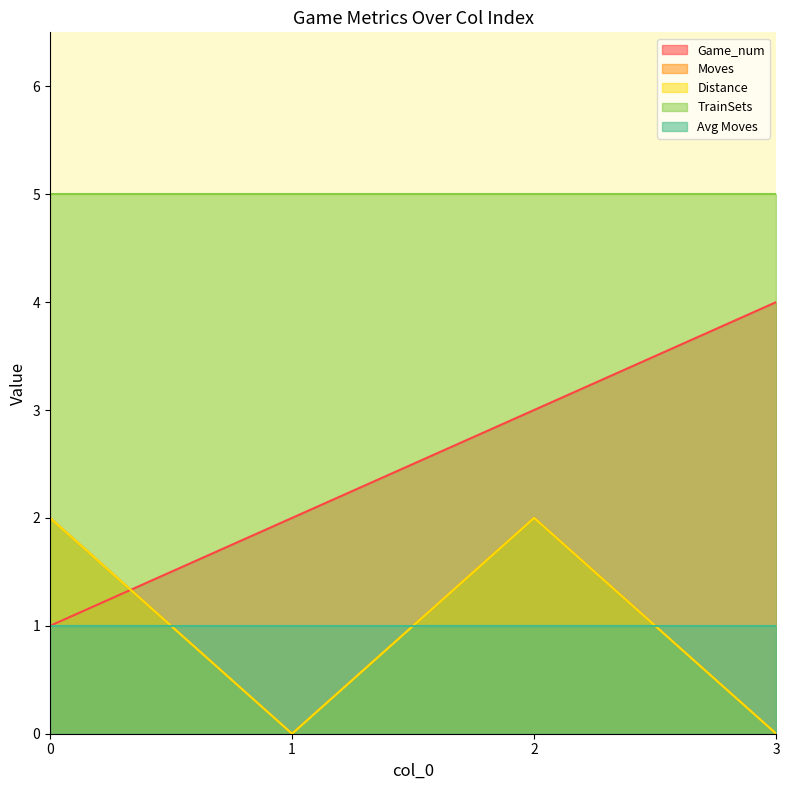

Does the chart display data point markers on the line(s)?

No